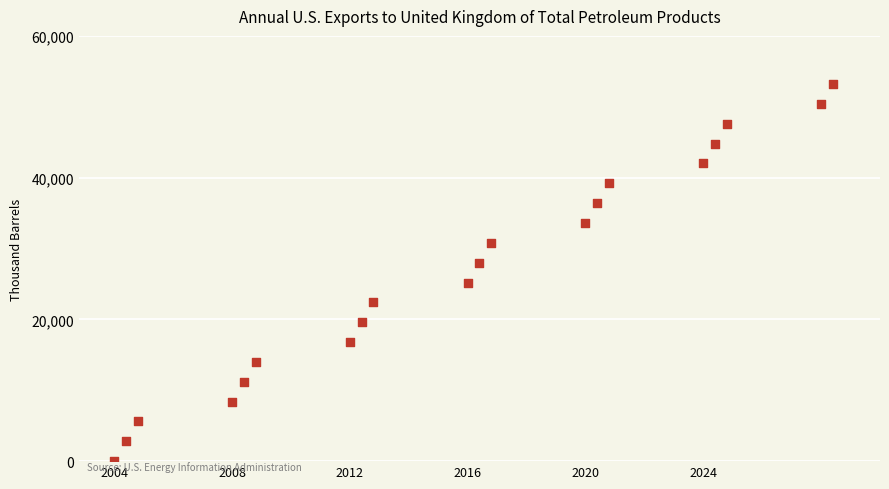

What is the range of Y values (max minus min)?

53200